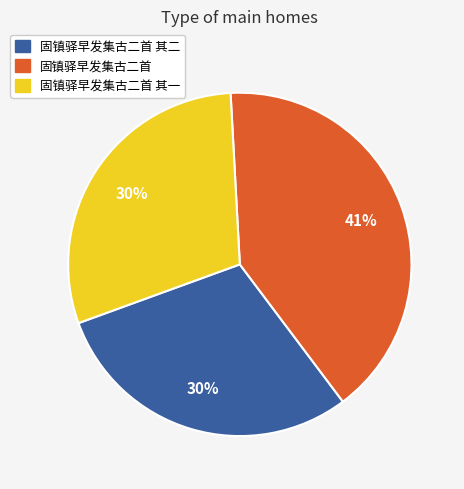

To the nearest percent, what percentage of the pie is 固镇驿早发集古二首?

41%